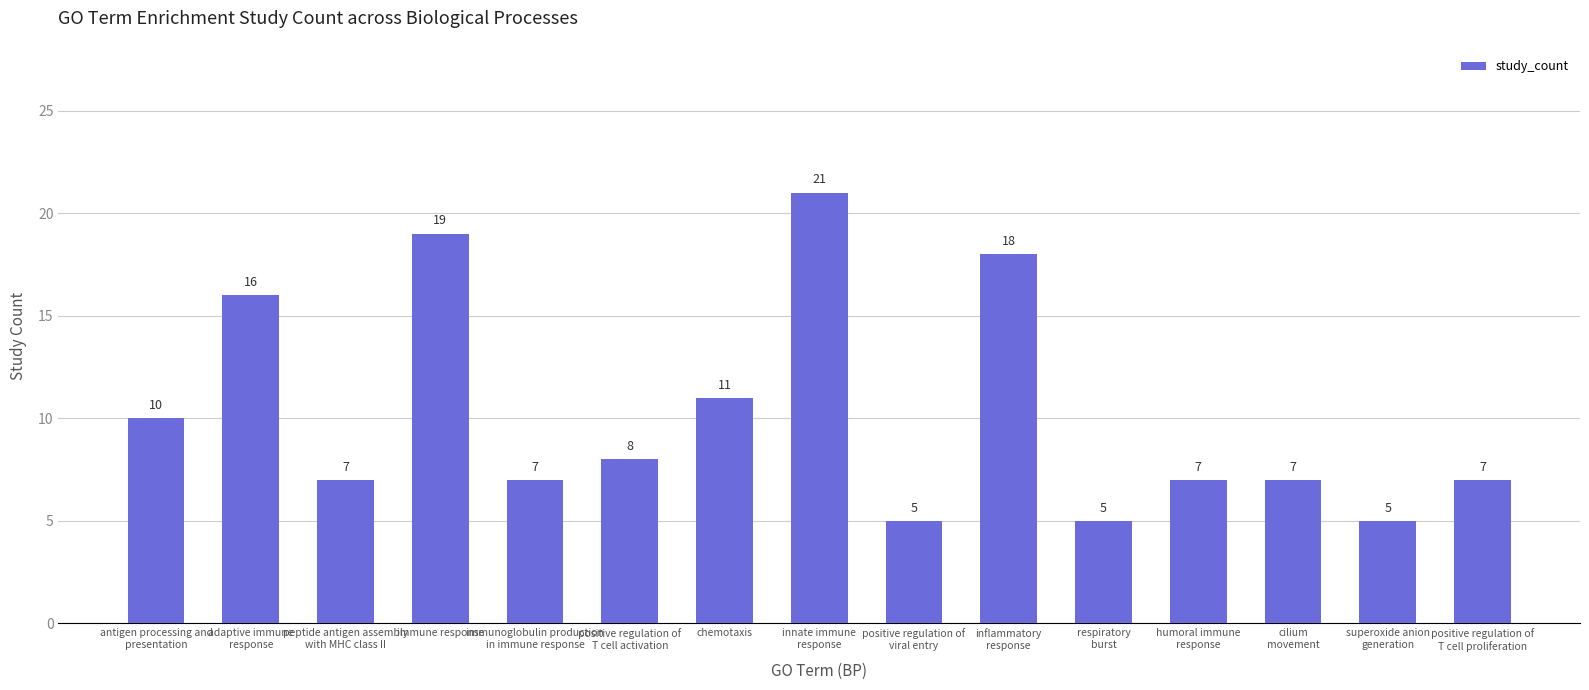

What is the maximum value shown in the chart?

21